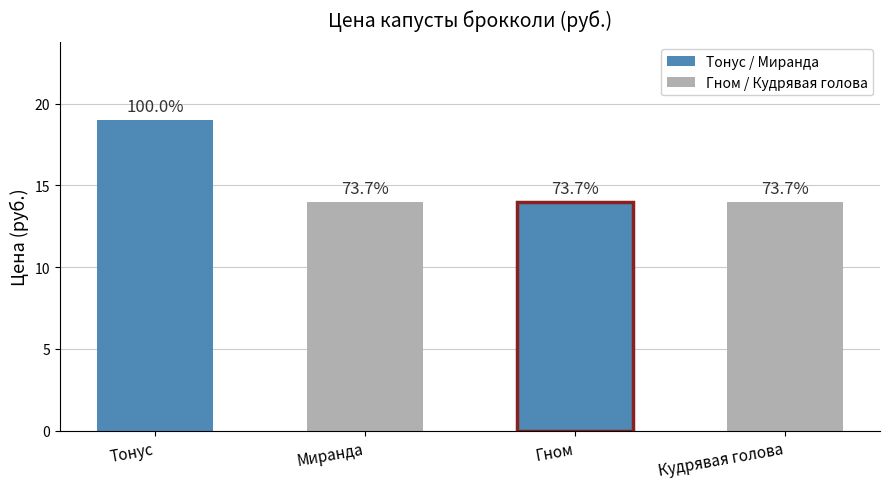

Which has a higher value, Кудрявая голова or Гном?

Гном